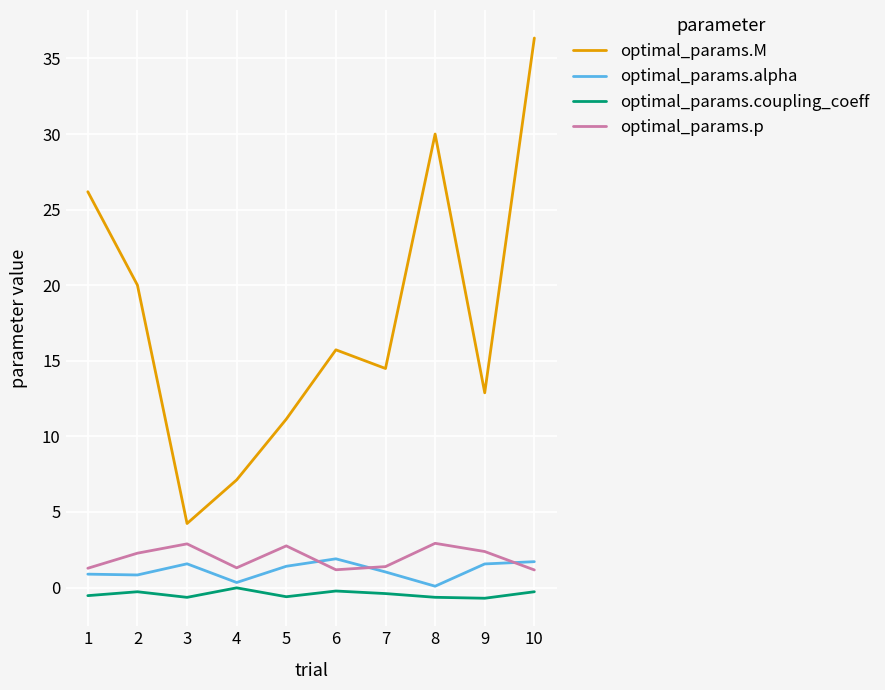

Between 5 and 10, which series saw the biggest shift?

optimal_params.M